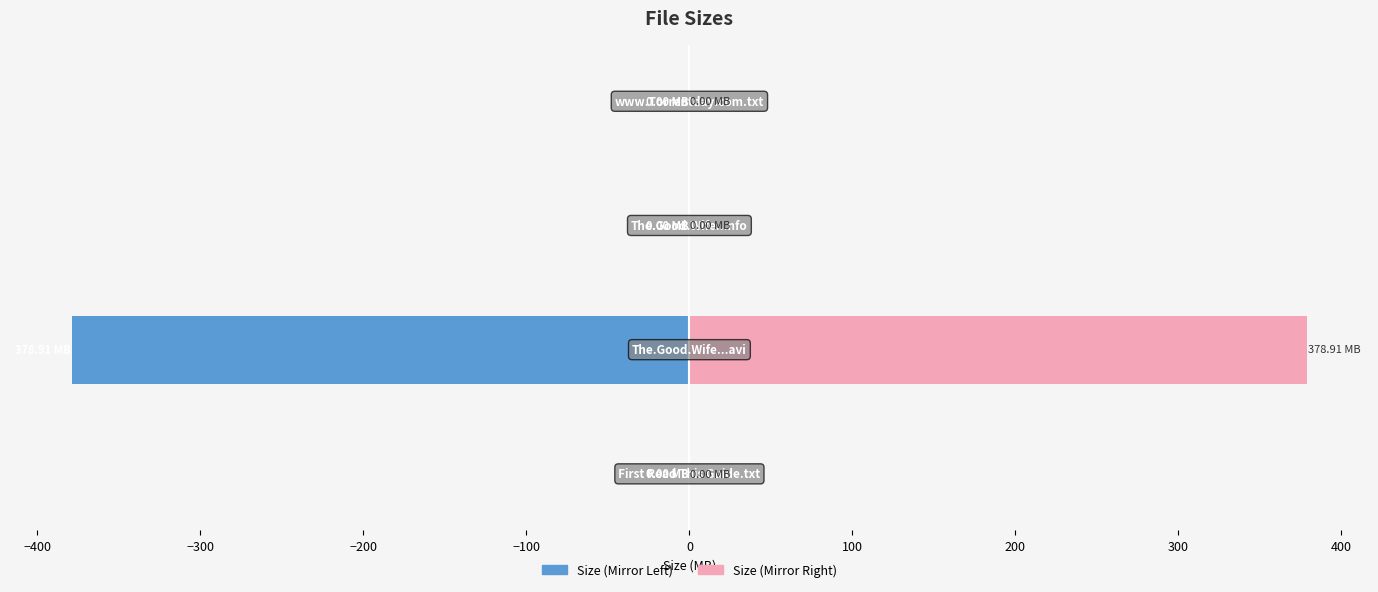

The Size (Left) series shows -0.0 at −500. True or false?

False